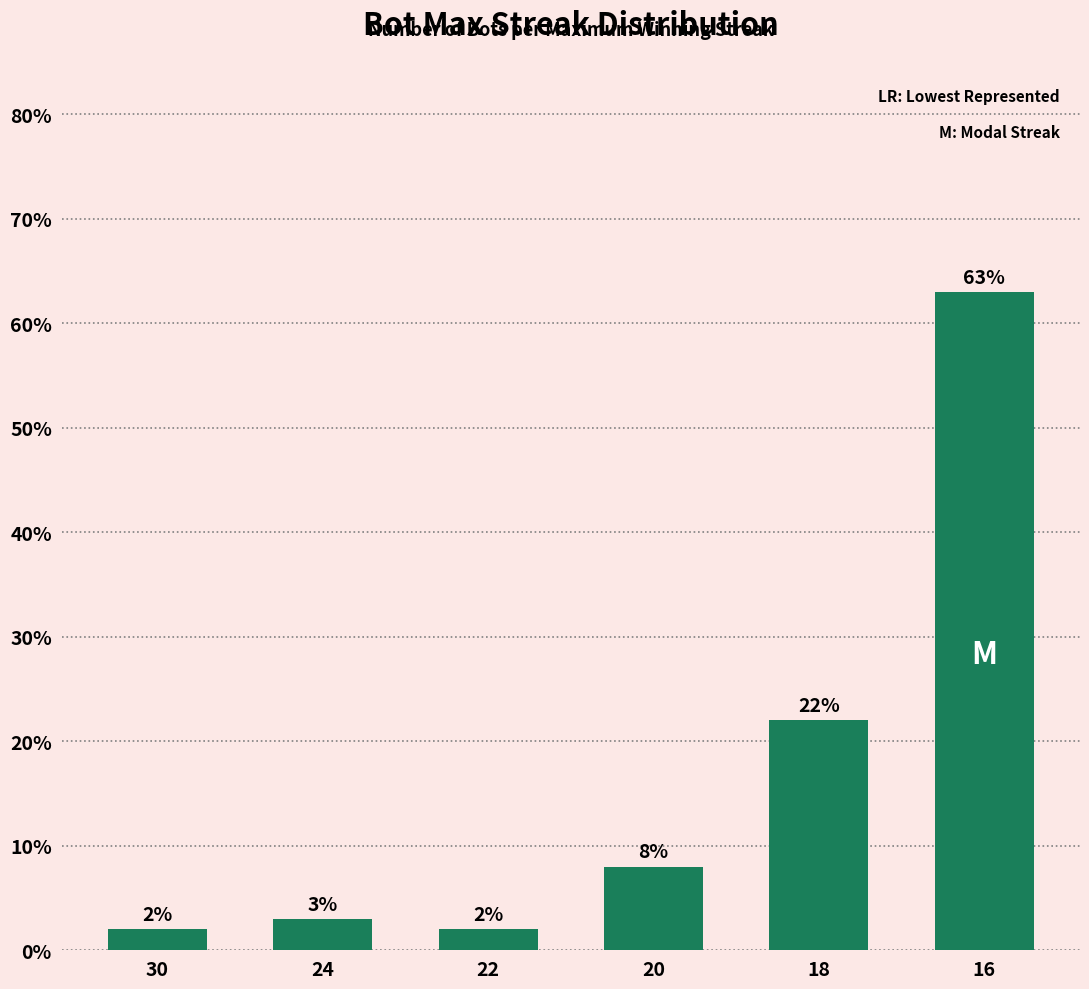

What is the change in value from 24 to 18?

+19